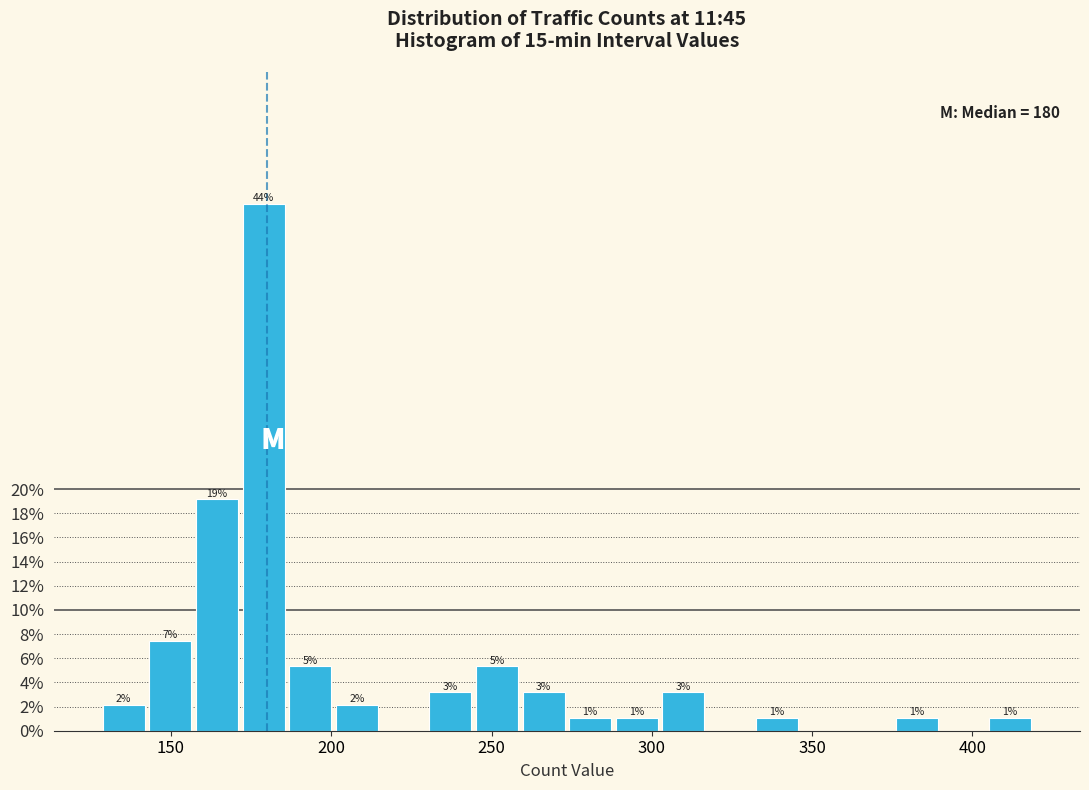

Read against the x-axis, roughly where is the centre of the tallest bar?

180